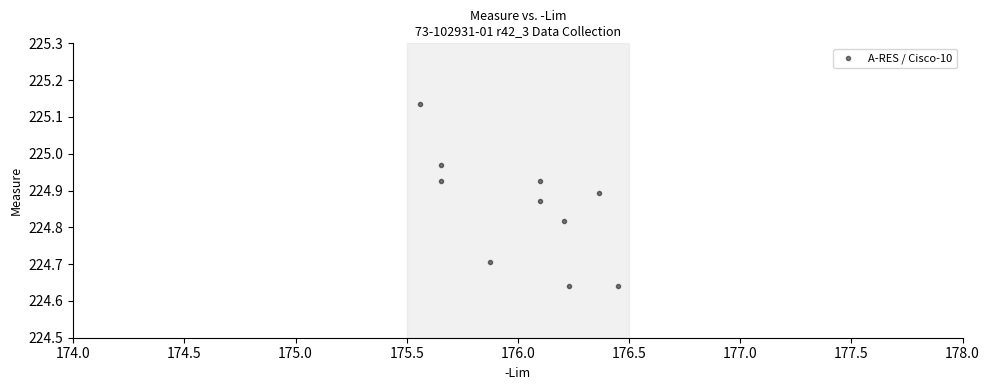

What is the average X value?

176.0